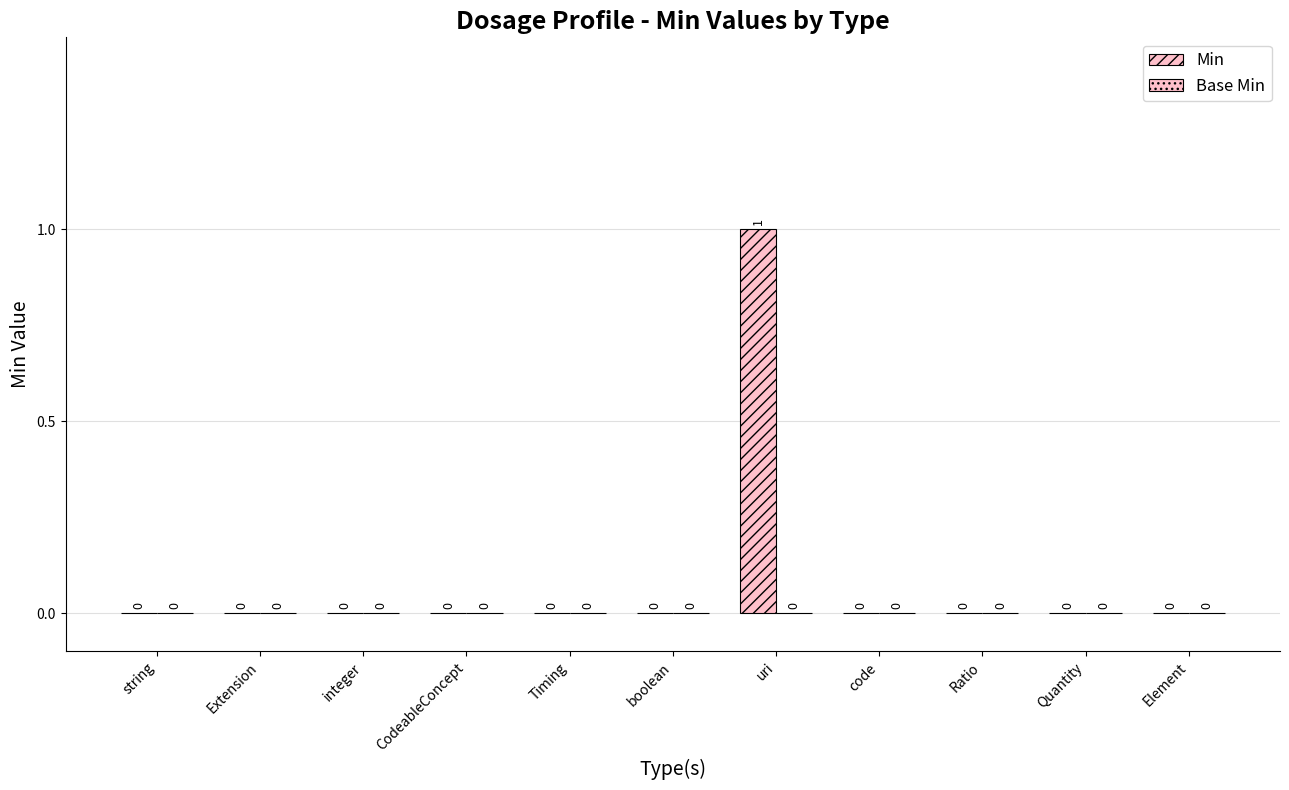

Count the number of data series in this chart.

1